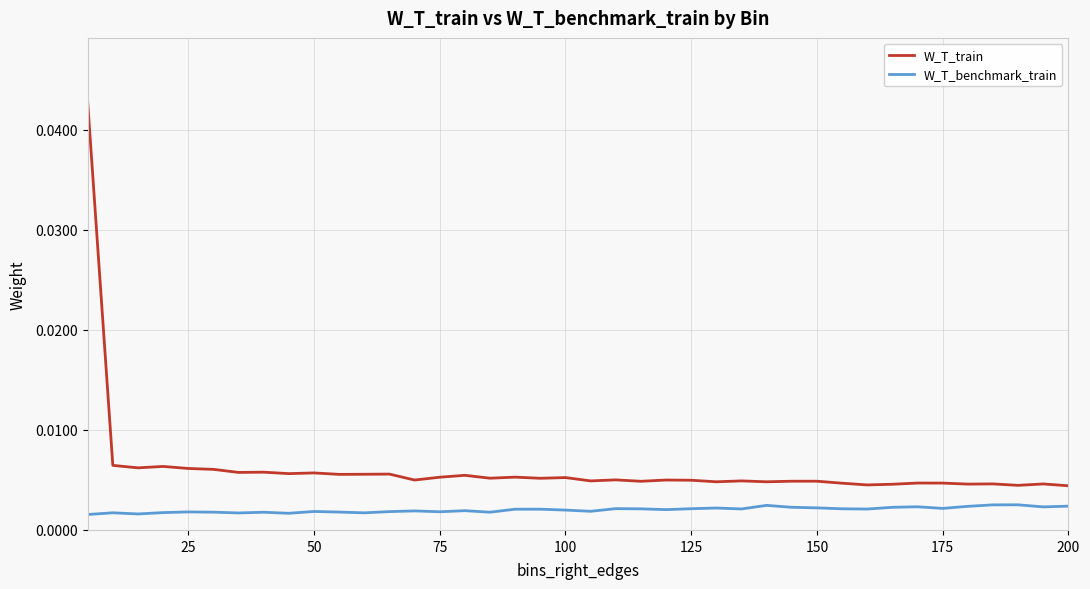

Which series has the largest range (max minus min)?

W_T_train